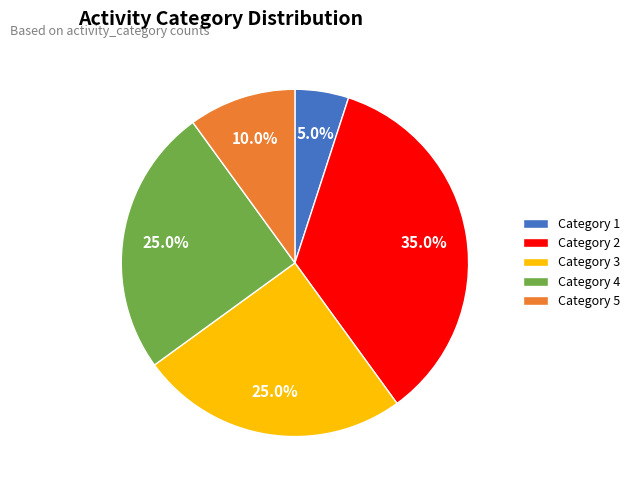

How many segments does this pie chart have?

5